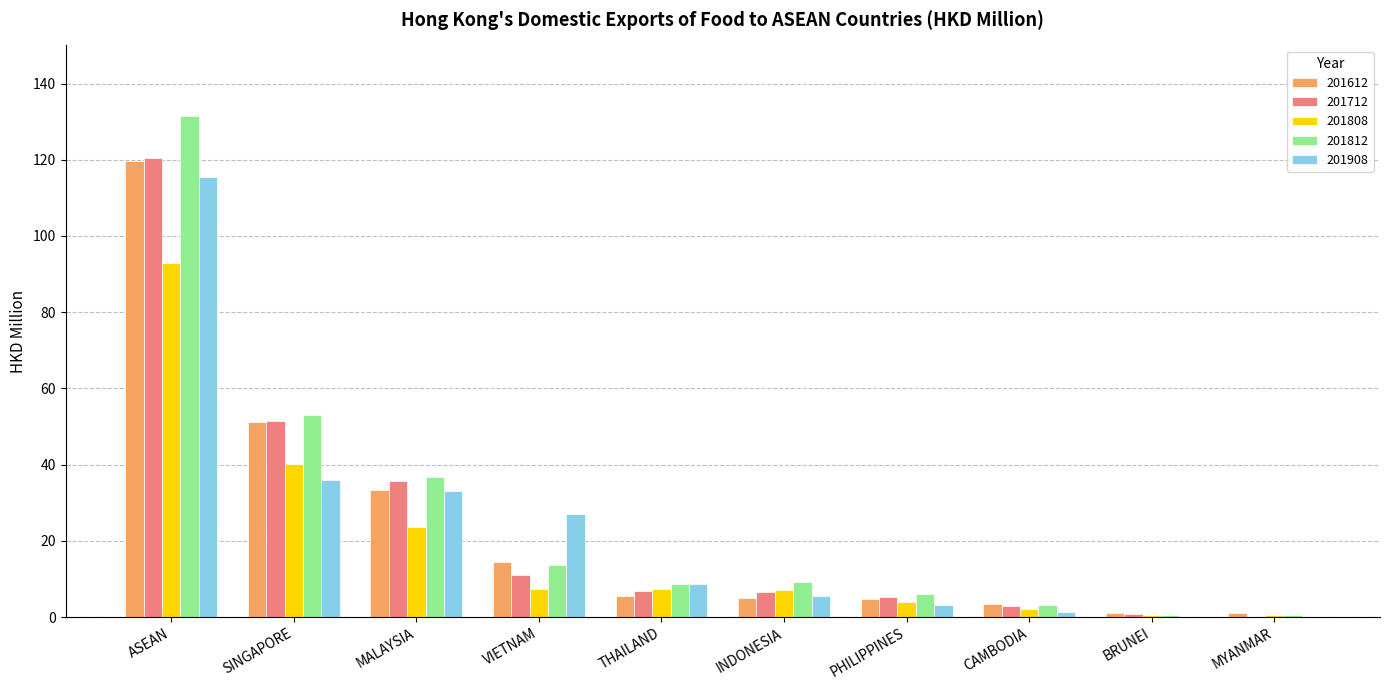

What is the sum of all 201908 values?

230.1